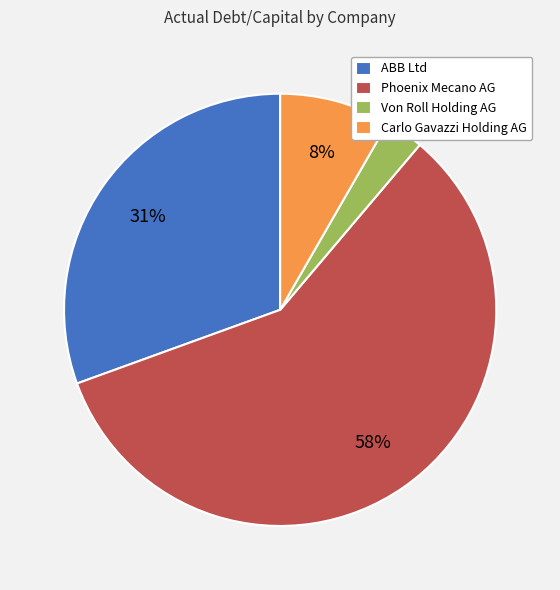

Does Phoenix Mecano AG represent more than half of the total?

Yes